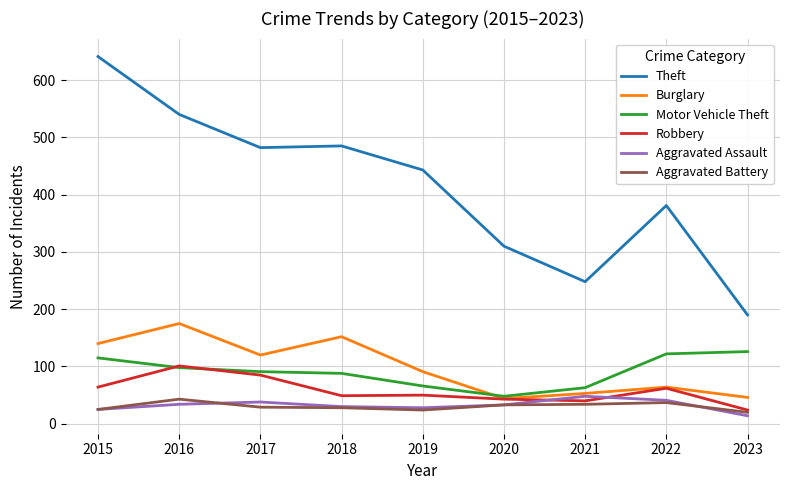

True or false: Theft and Burglary intersect in this chart.

False